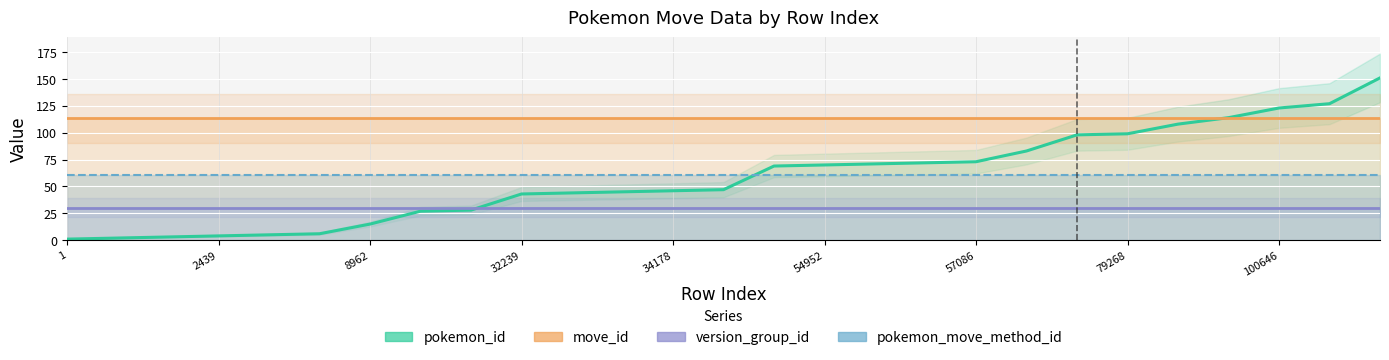

Is it true that pokemon_id equals 72.0 at 17?

True